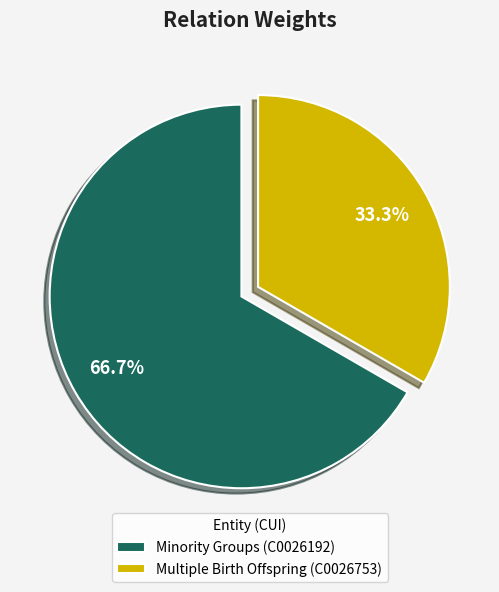

To the nearest percent, what portion does Multiple Birth Offspring (C0026753) represent?

33%